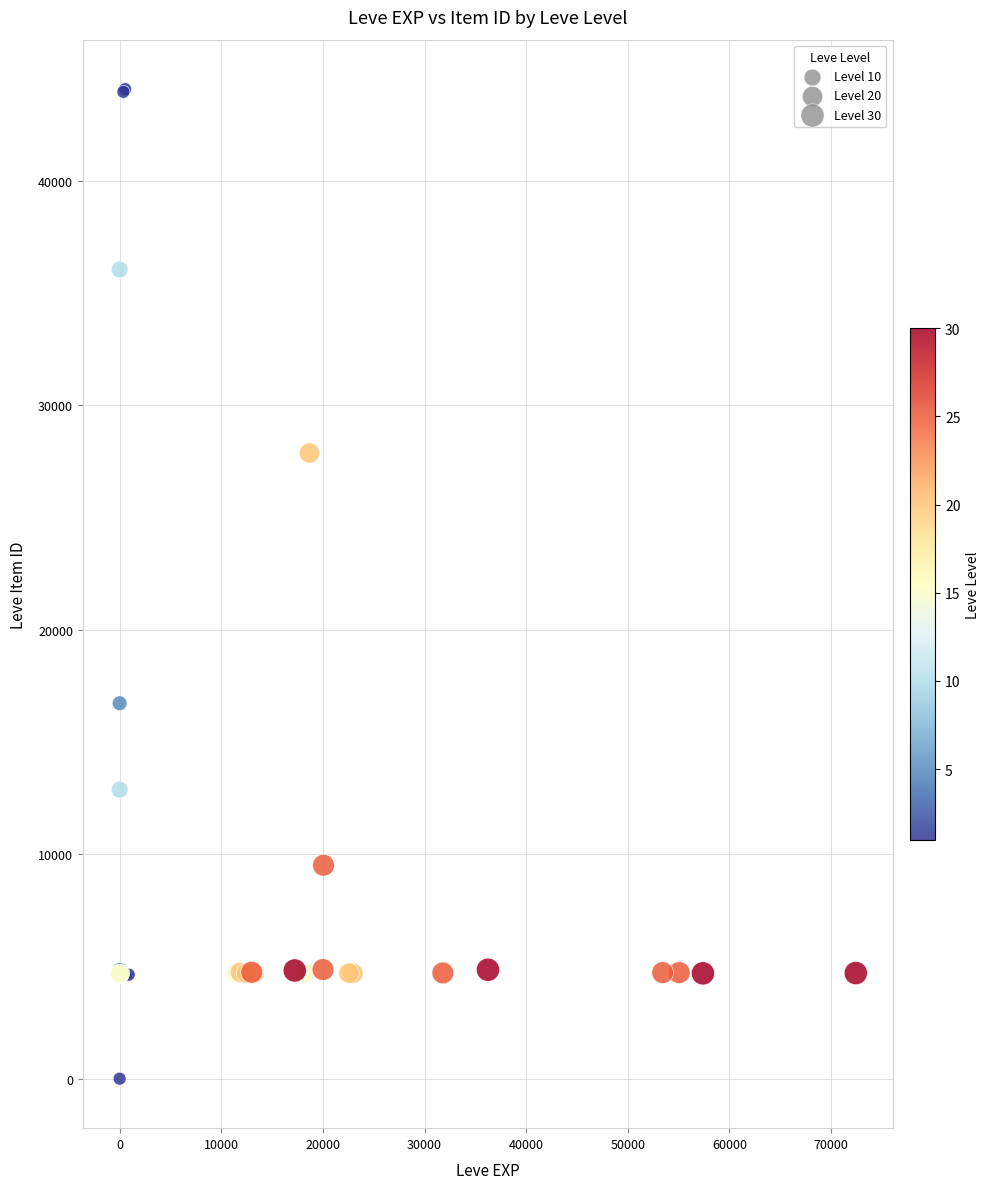

What Y value in the scatter plot is closest to 22050?

16734